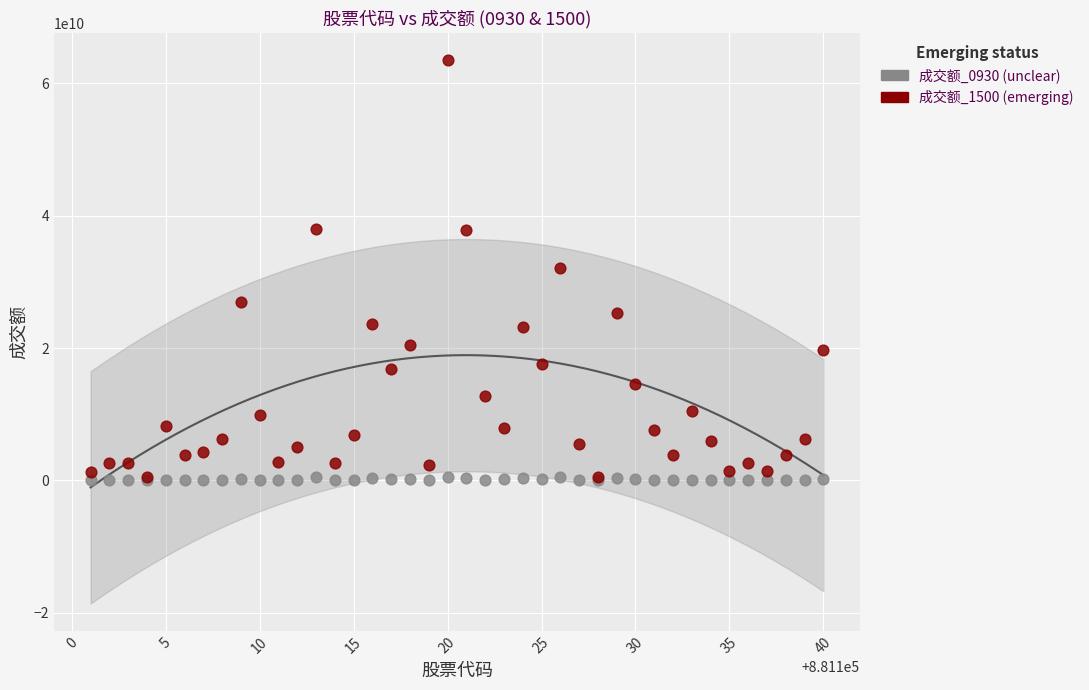

What are all the series names shown in the legend?

成交额_0930 (unclear), 成交额_1500 (emerging)